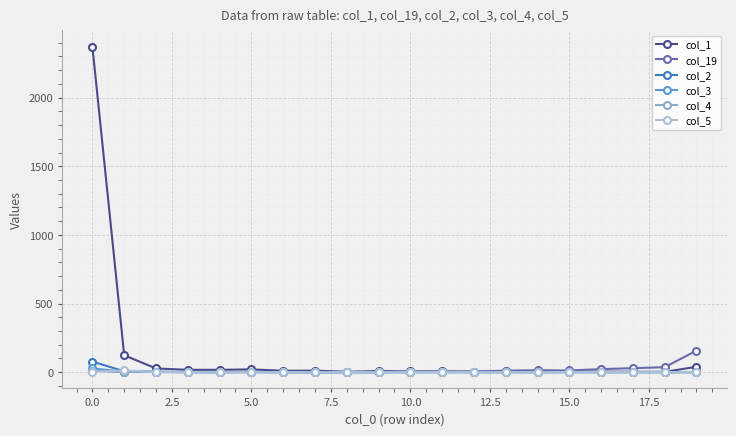

Which series has the largest total across all categories?

col_1